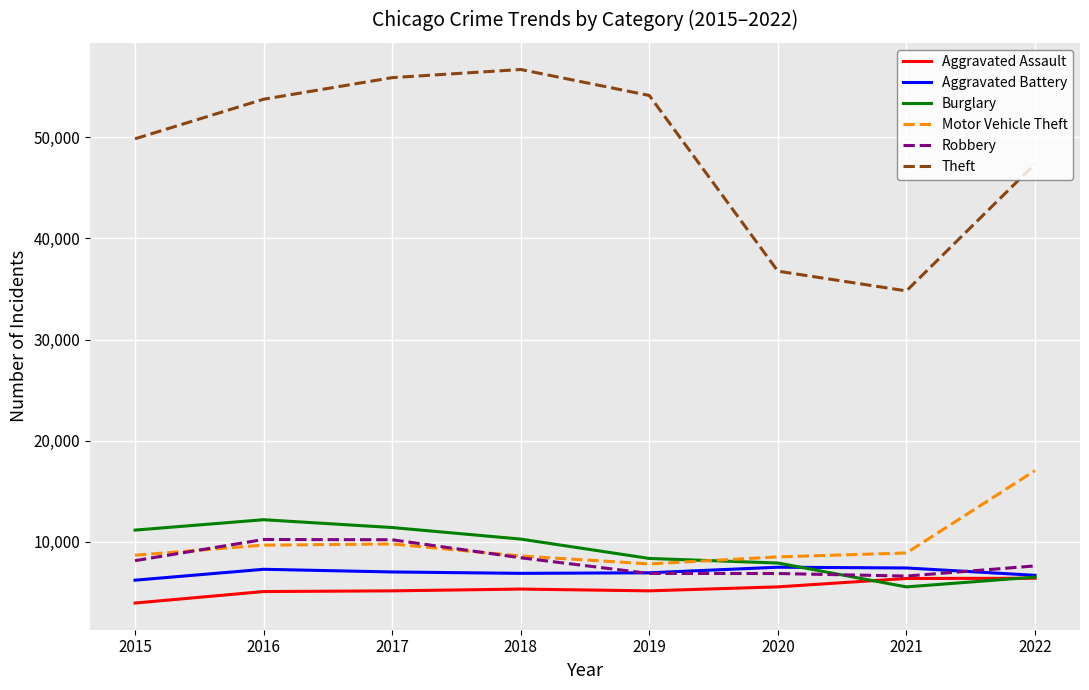

True or false: Robbery and Theft cross at least once.

False